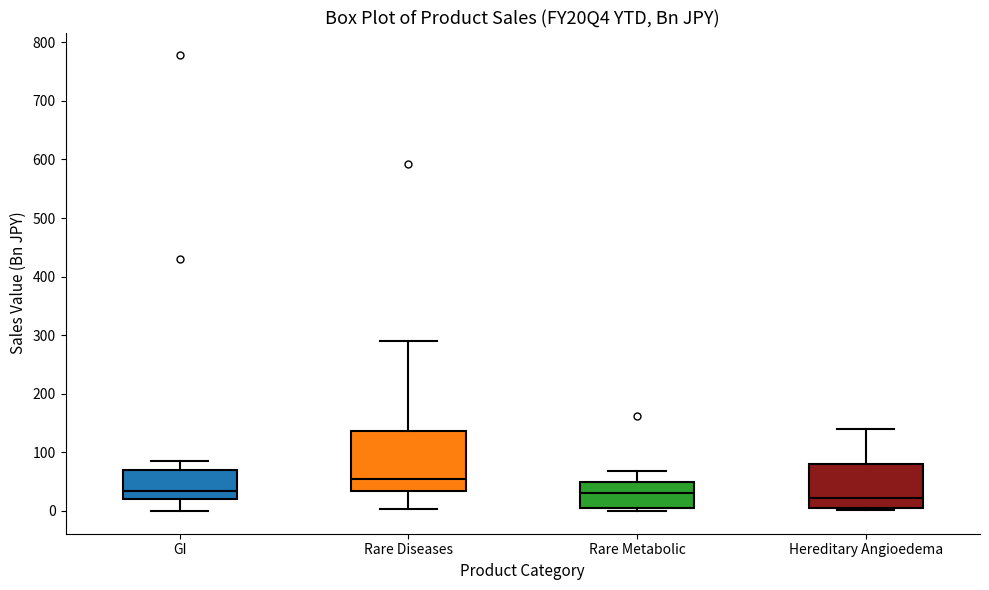

Reading left to right, transcribe this box plot: for each box, give where its median line is, the range the box spans, and where its two whiskers end, as read against the y-axis. The values are not printed on the chart, so give them approximately, as read against the axis.

GI: median 30, box 20 to 70, whiskers 0 to 80
Rare Diseases: median 50, box 30 to 140, whiskers 0 to 290
Rare Metabolic: median 30, box 0 to 50, whiskers 0 (just below the box's lower edge) to 70
Hereditary Angioedema: median 20, box 10 to 80, whiskers 0 to 140